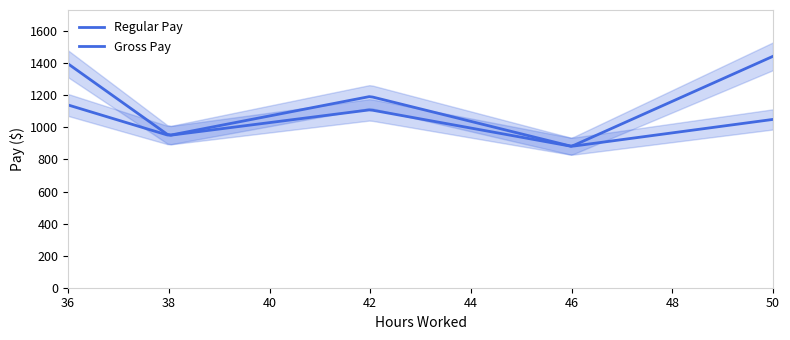

True or false: Gross Pay and Regular Pay cross at least once.

False